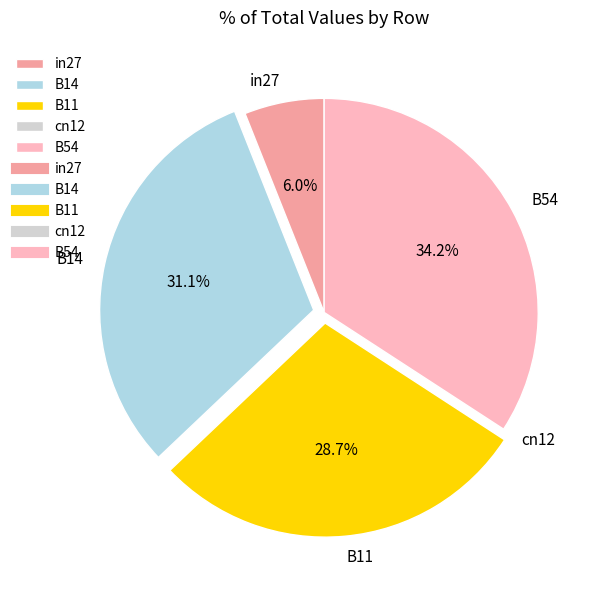

Does B11 account for over 50% of the chart?

No